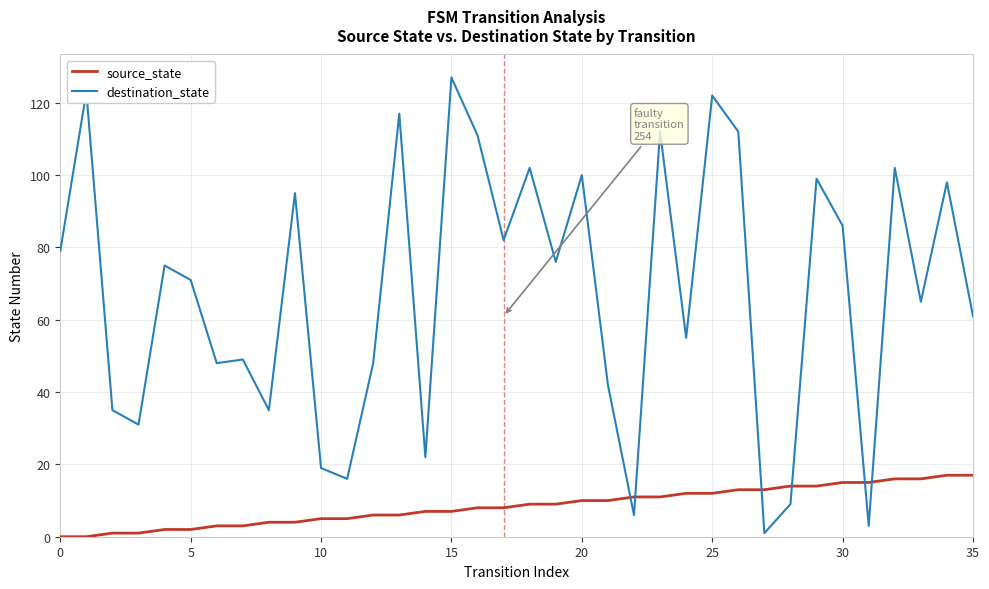

True or false: source_state and destination_state intersect in this chart.

True